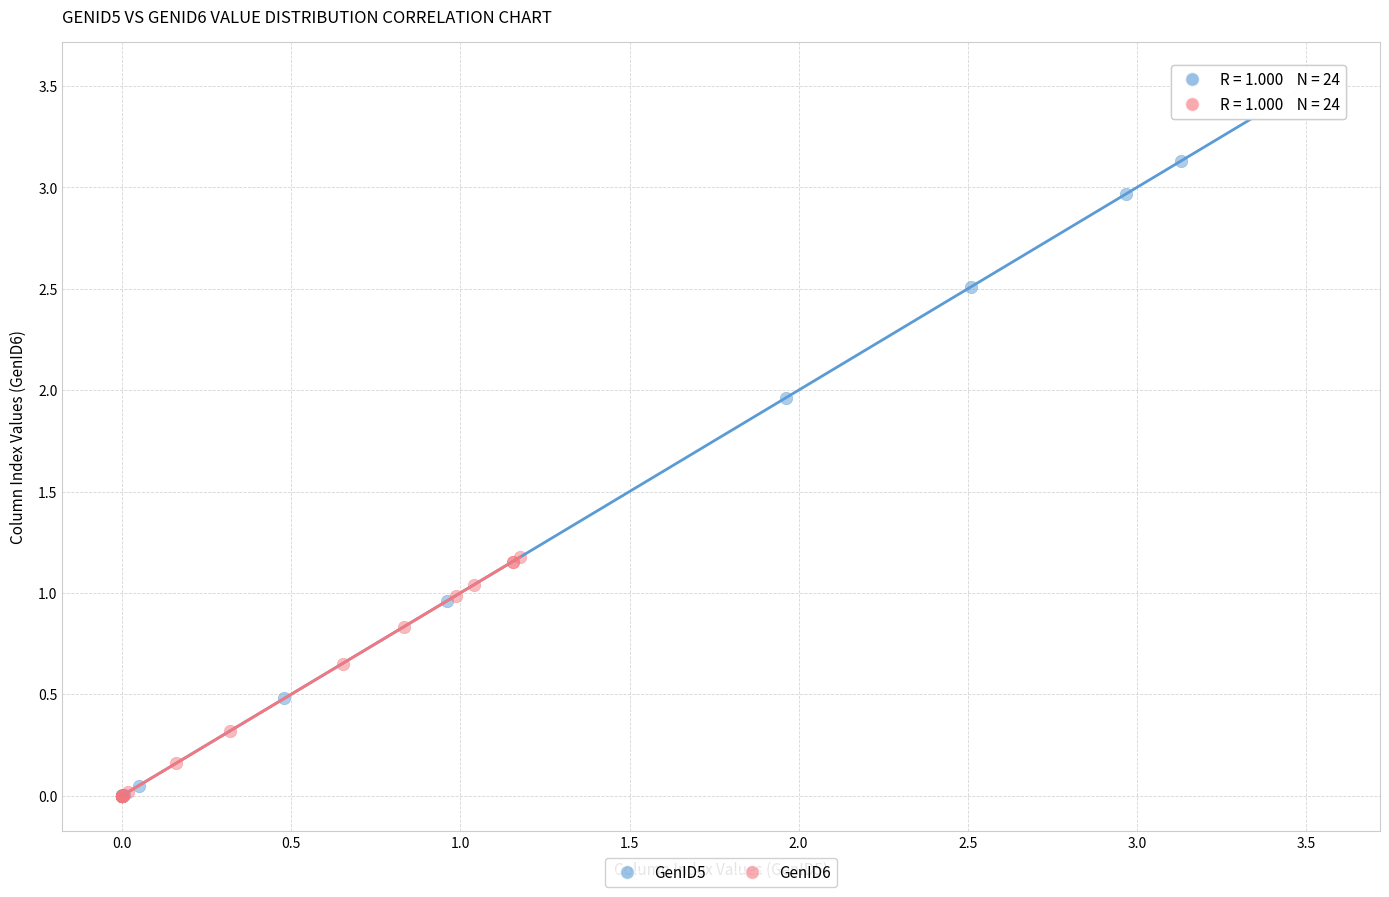

Which series contains the highest Y value?

GenID5